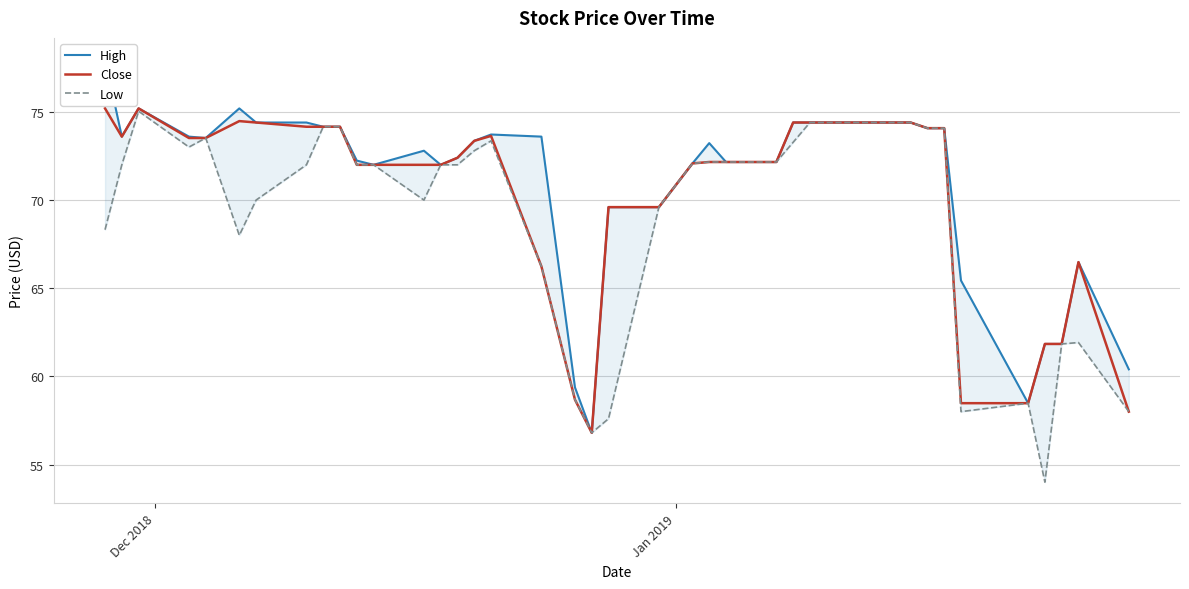

Is this an area chart (filled region under the line)?

No